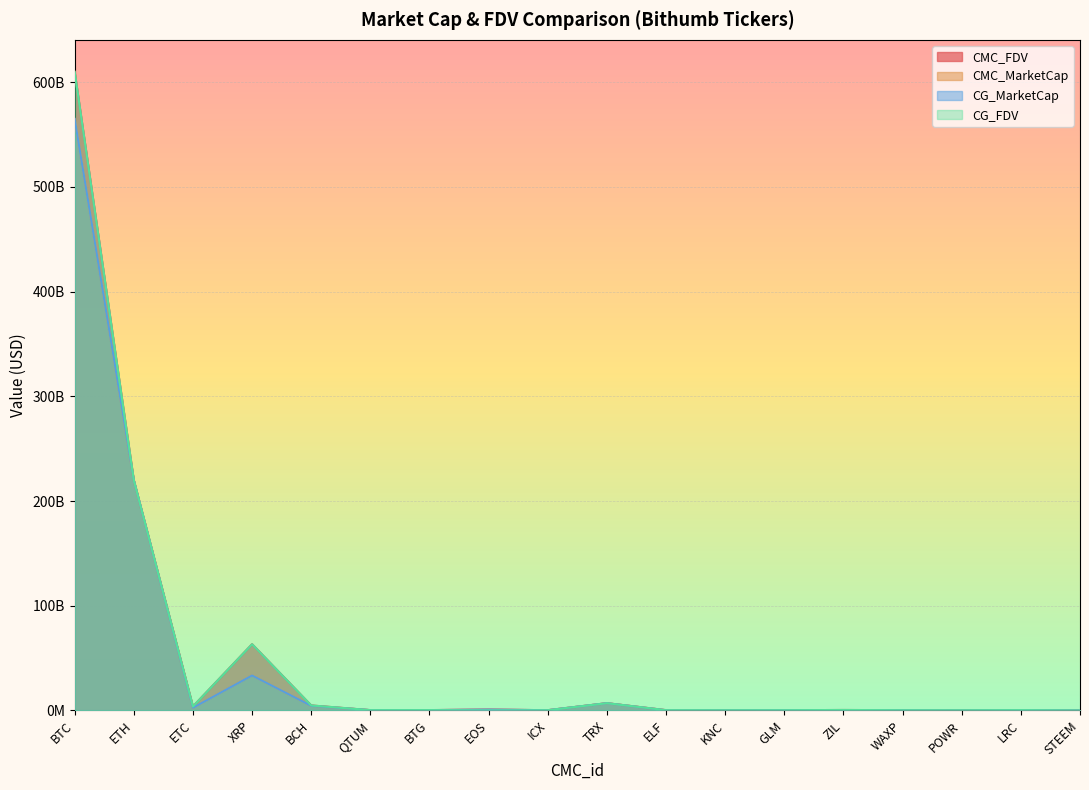

What is the value of the CMC_MarketCap point at the 13th from the left?

209076485.8